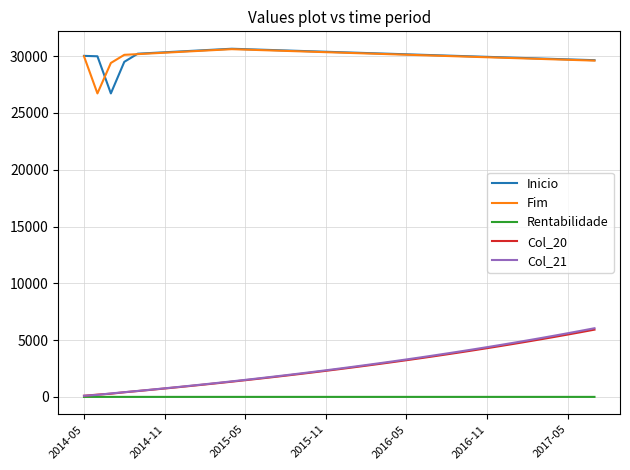

What is the maximum value shown in the chart?

30650.8